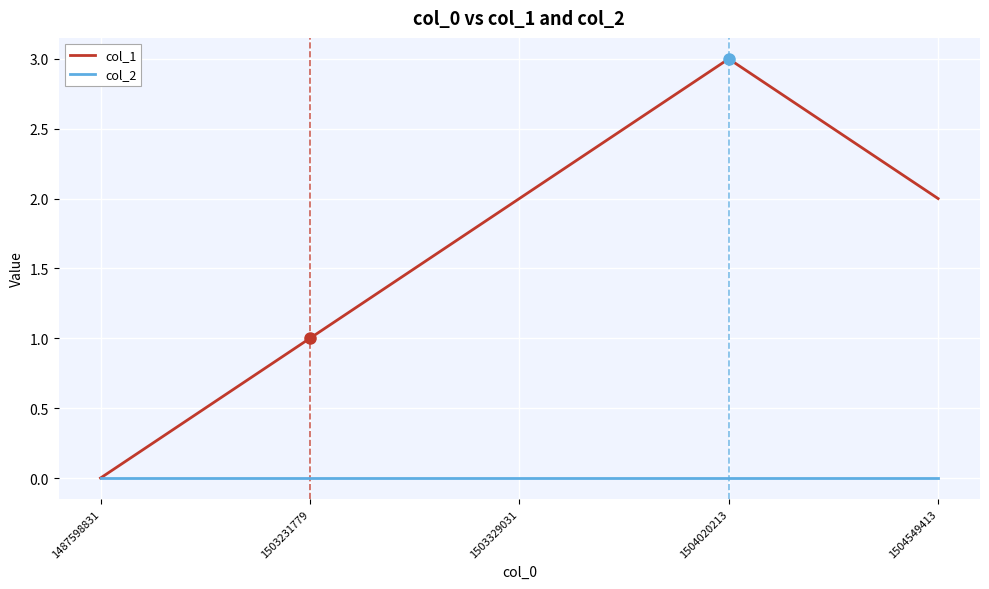

Which series has the largest total across all categories?

col_1